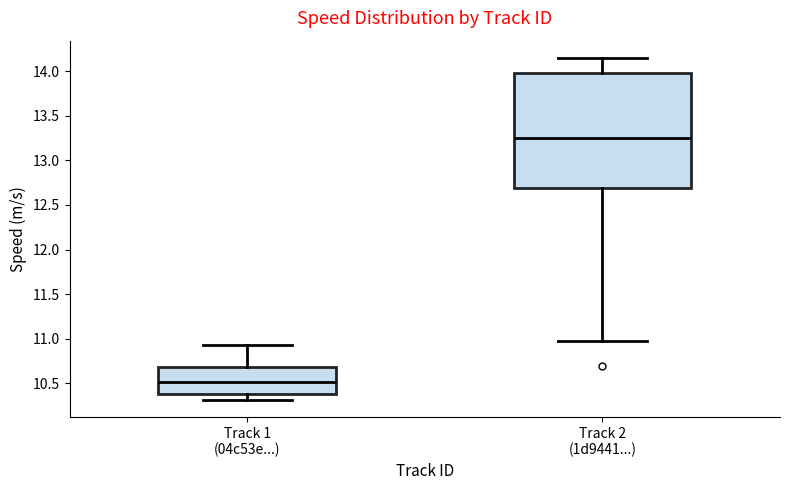

Reading left to right, transcribe this box plot: for each box, give where its median line is, the range the box spans, and where its two whiskers end, as read against the y-axis. The values are not printed on the chart, so give them approximately, as read against the axis.

Track 1 (04c53e...): median 10.50, box 10.40 to 10.70, whiskers 10.30 to 10.95
Track 2 (1d9441...): median 13.25, box 12.70 to 14.00, whiskers 10.95 to 14.15